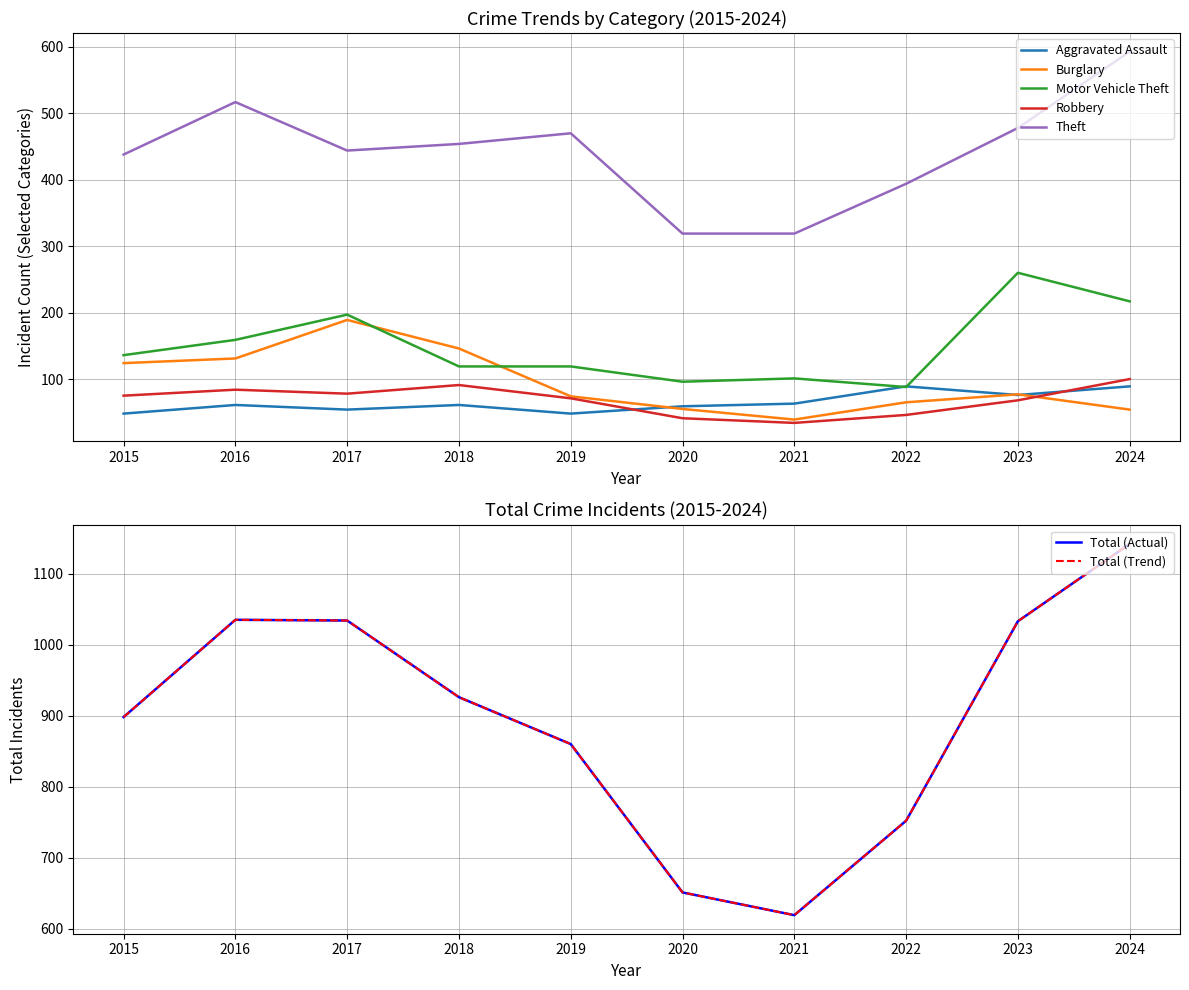

True or false: Motor Vehicle Theft and Total cross at least once.

False